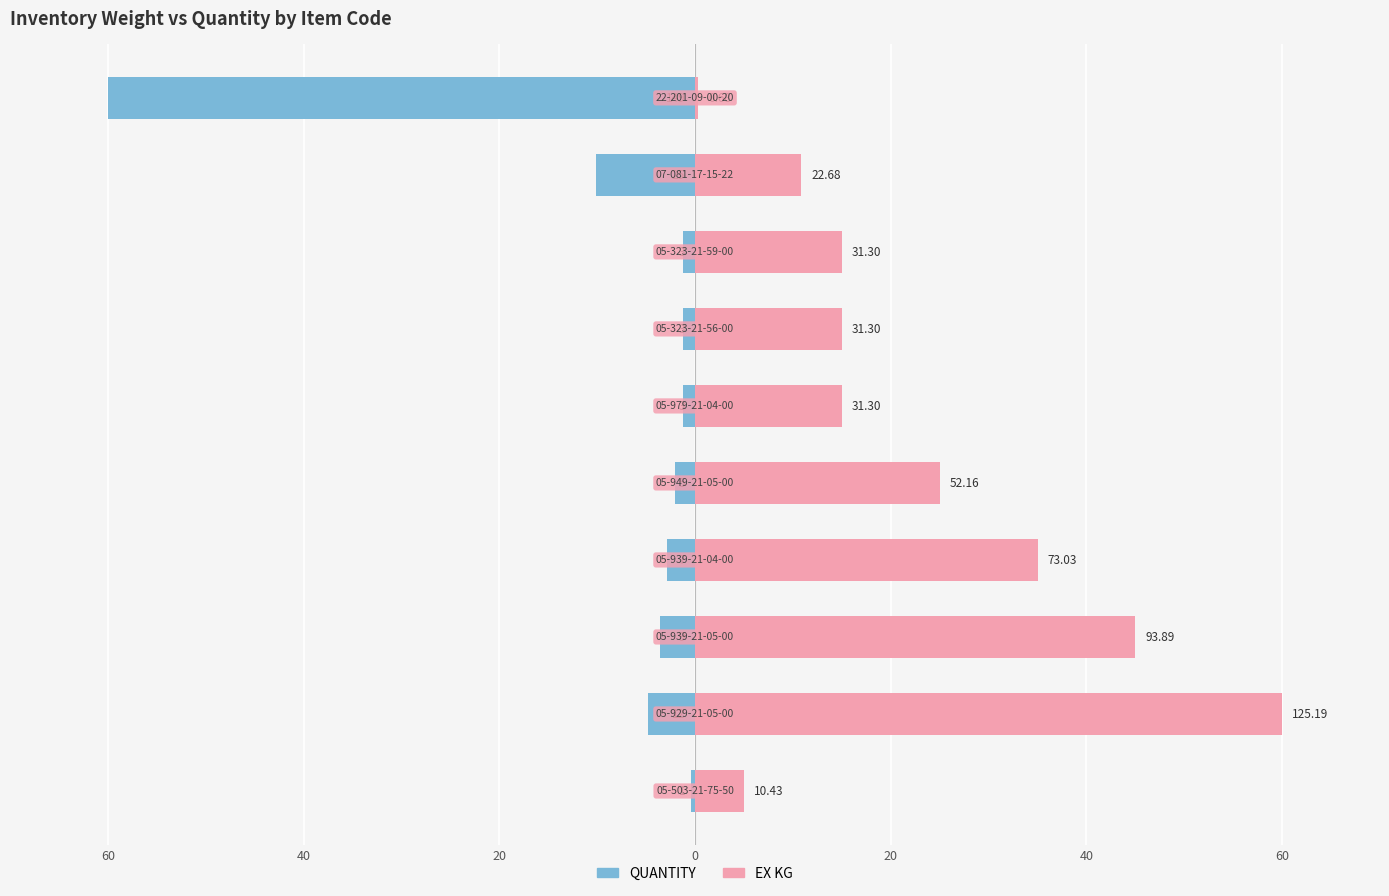

The value of EX KG at 60 is 21.7. True or false?

False